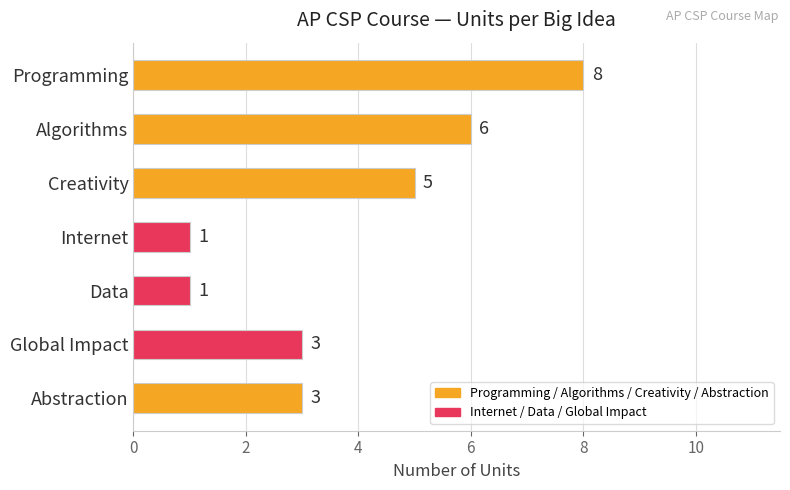

The value at Abstraction is 4. True or false?

False